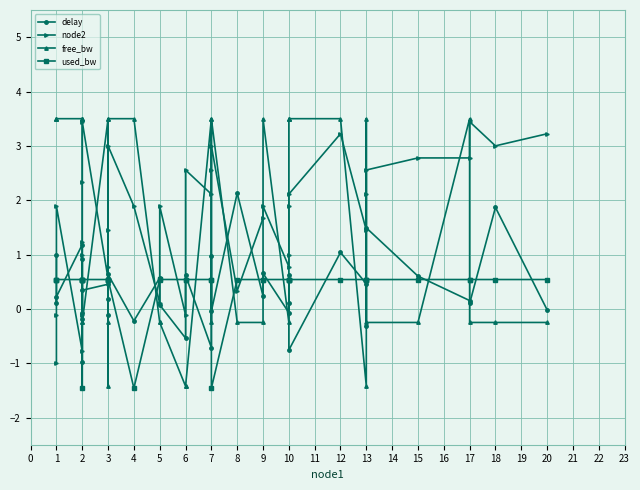

What is the difference between the maximum and minimum values in the delay series?

3.1